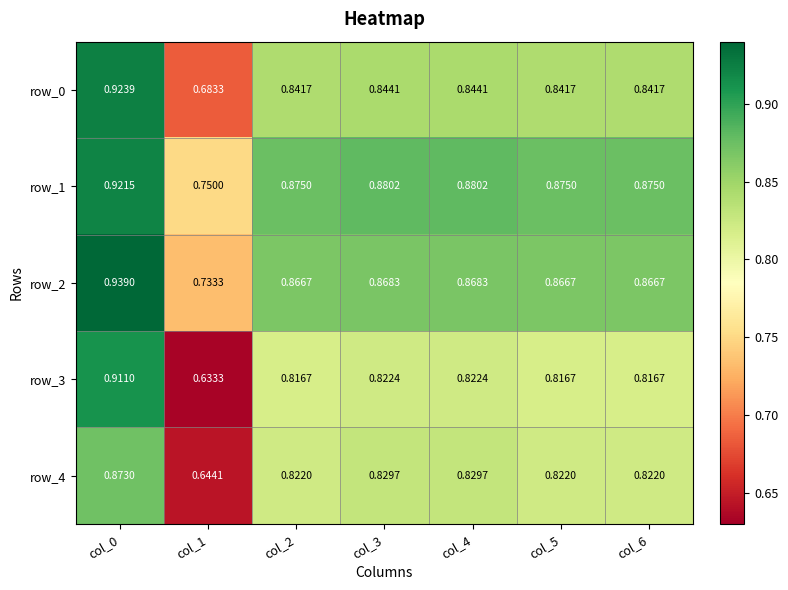

At how many categories does at least one series exceed 0?

7